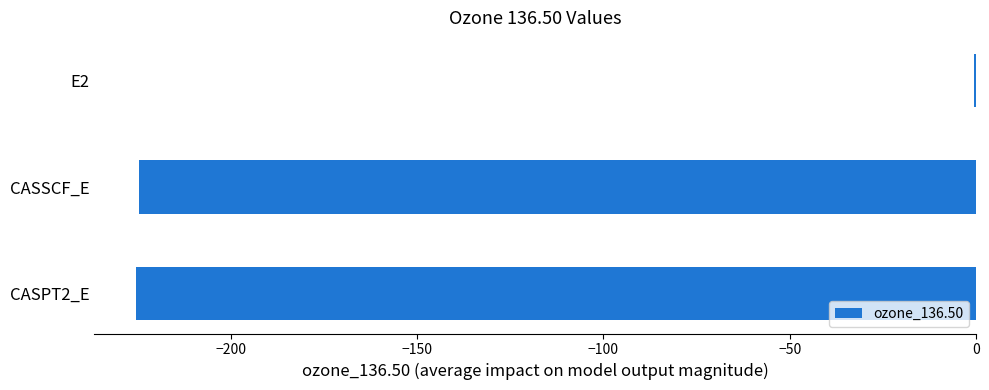

At which category does the chart reach its peak across all series?

E2